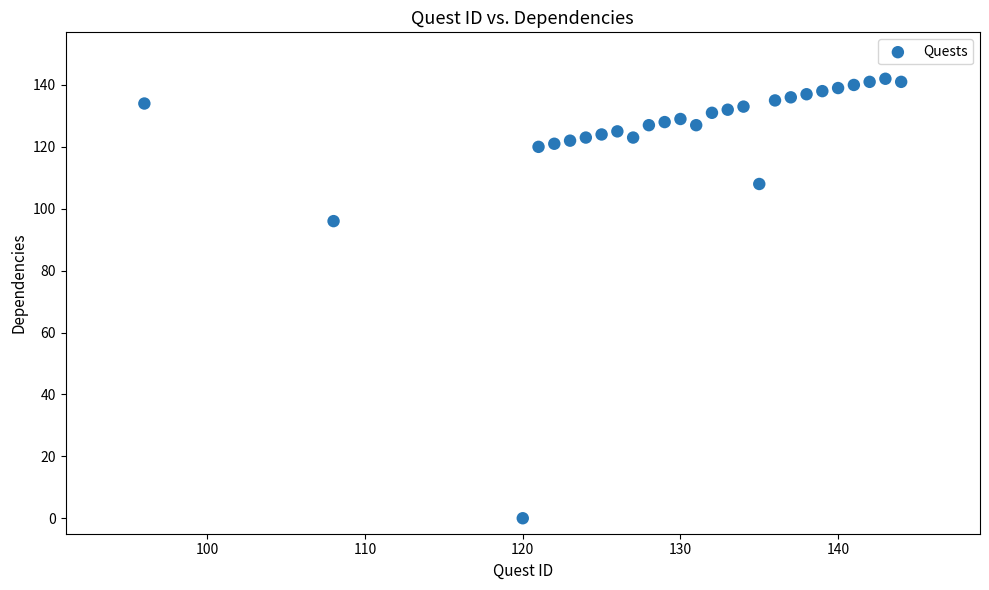

What is the range of Y values (max minus min)?

142